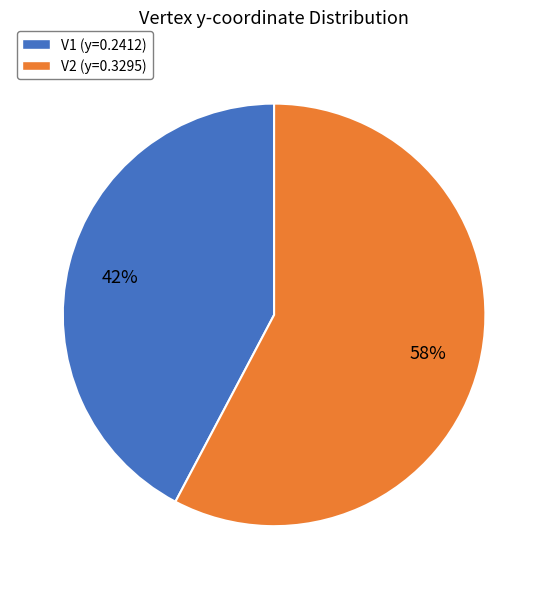

Which slice is the smallest?

V1